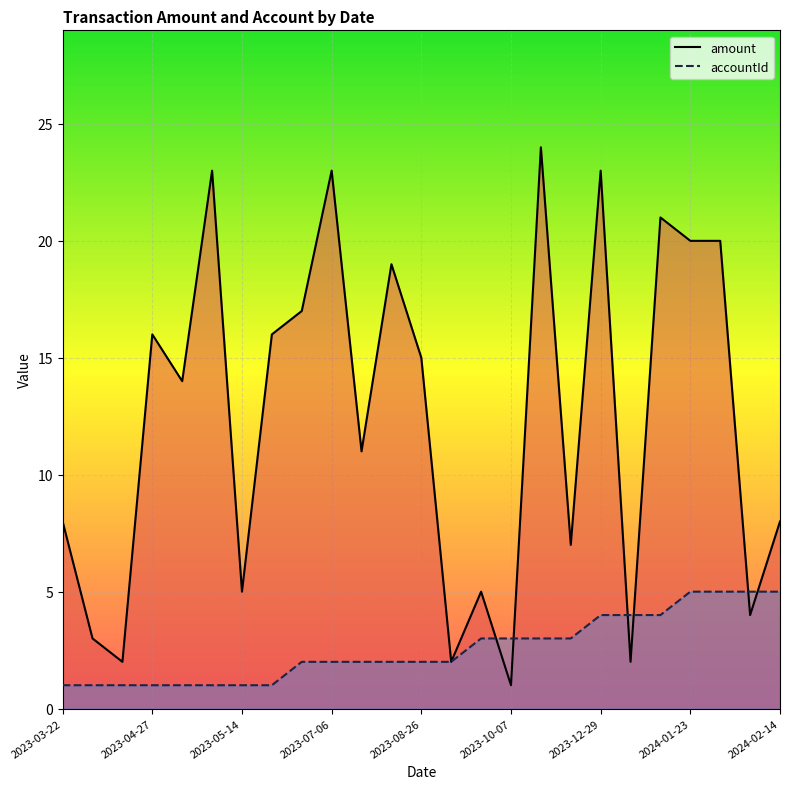

What is the highest value of the accountId series?

5